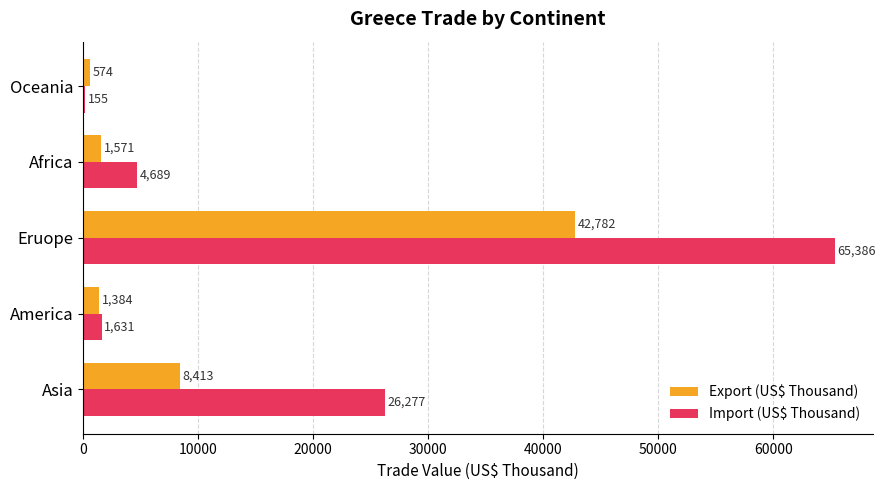

What is the sum of the Import (US$ Thousand) values at Oceania and Eruope?

65541.0